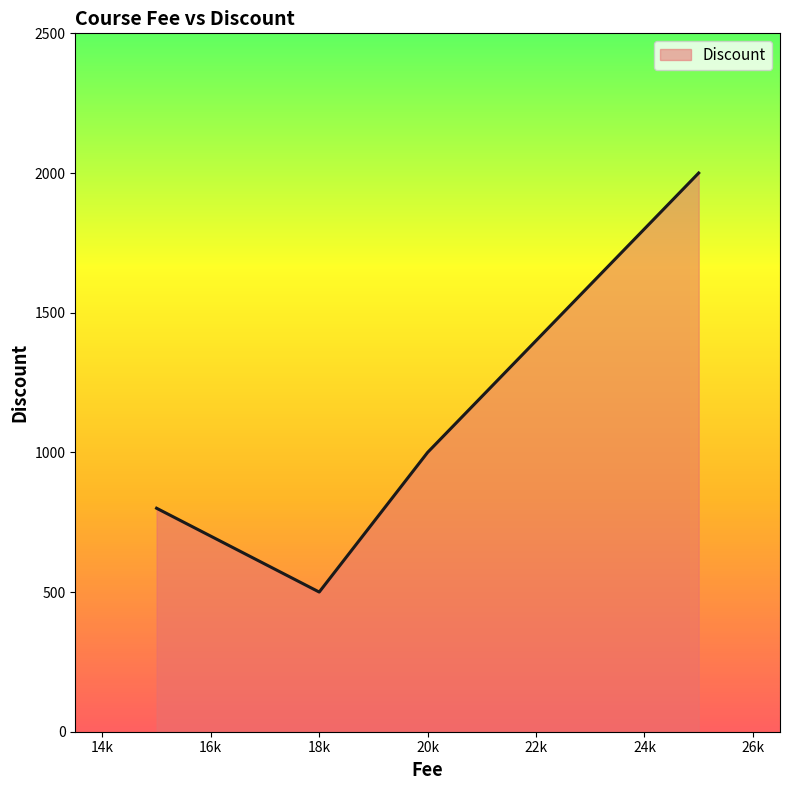

What is the average value?

1075